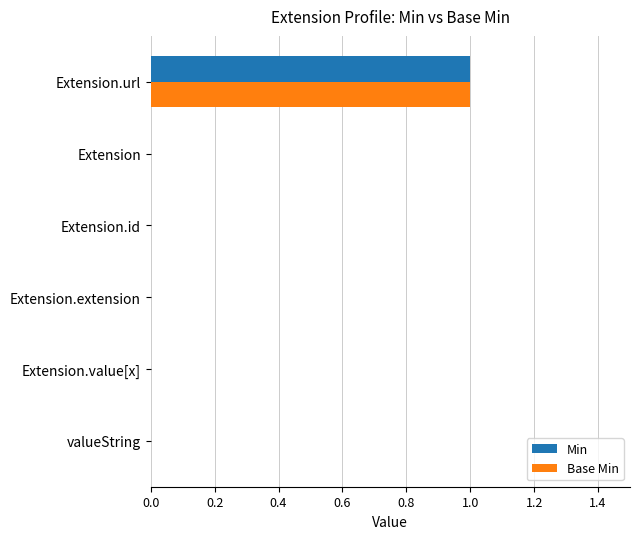

How many distinct data groups are displayed?

2